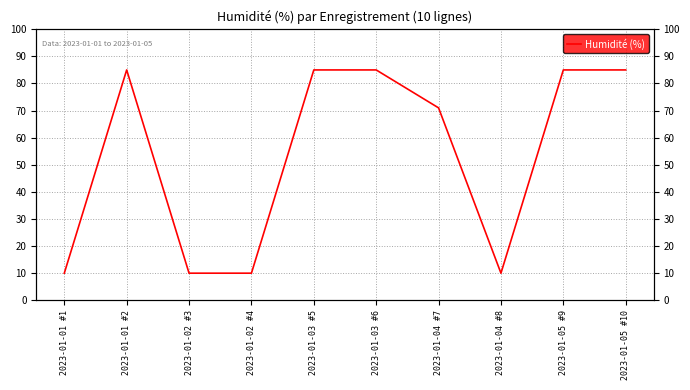

The chart shows a value of 85 at 2023-01-01 #2. True or false?

True